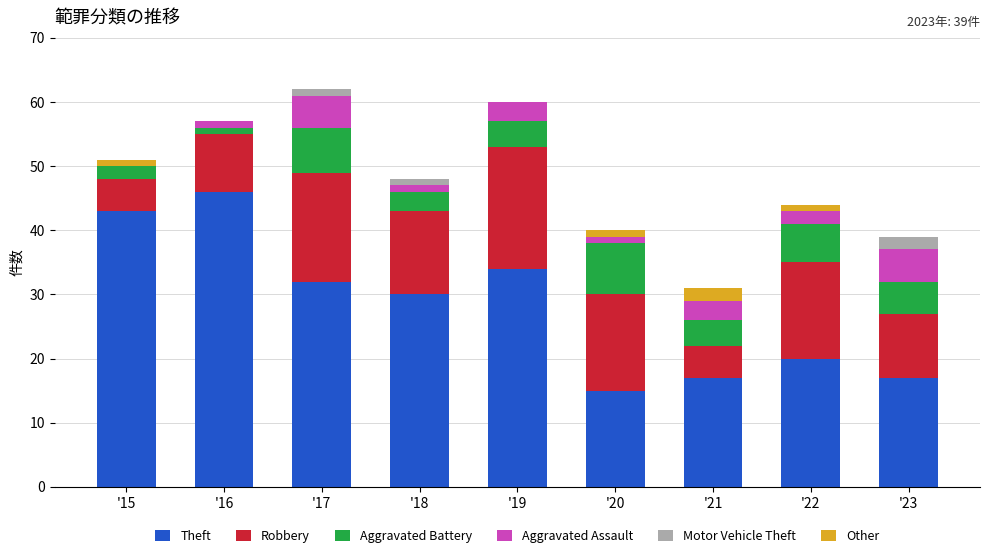

How many categories are shown in the chart?

9